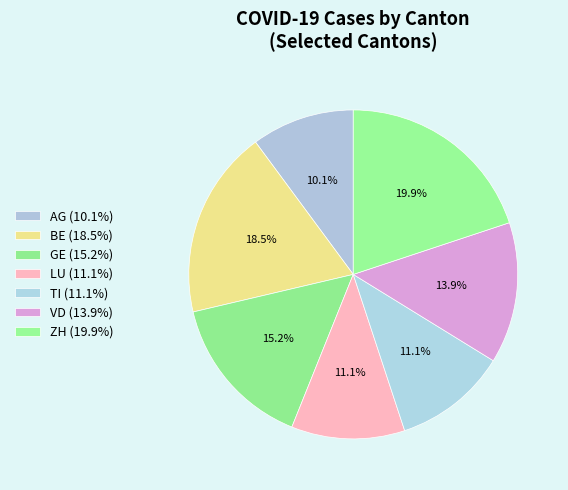

Is it true that BE is 19% of the pie?

True